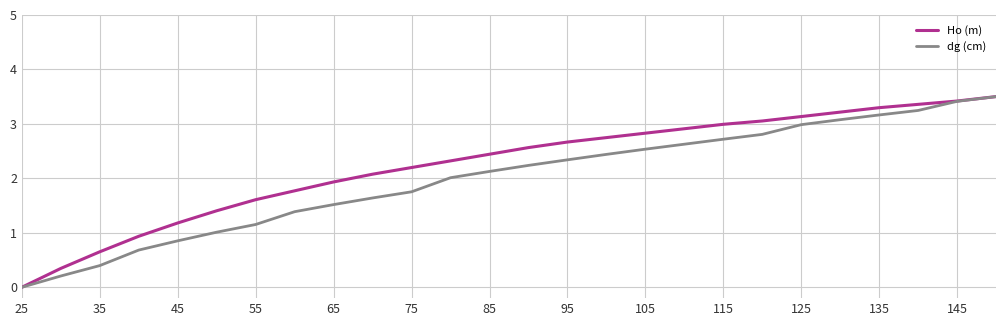

Which series has the largest total across all categories?

Ho (m)